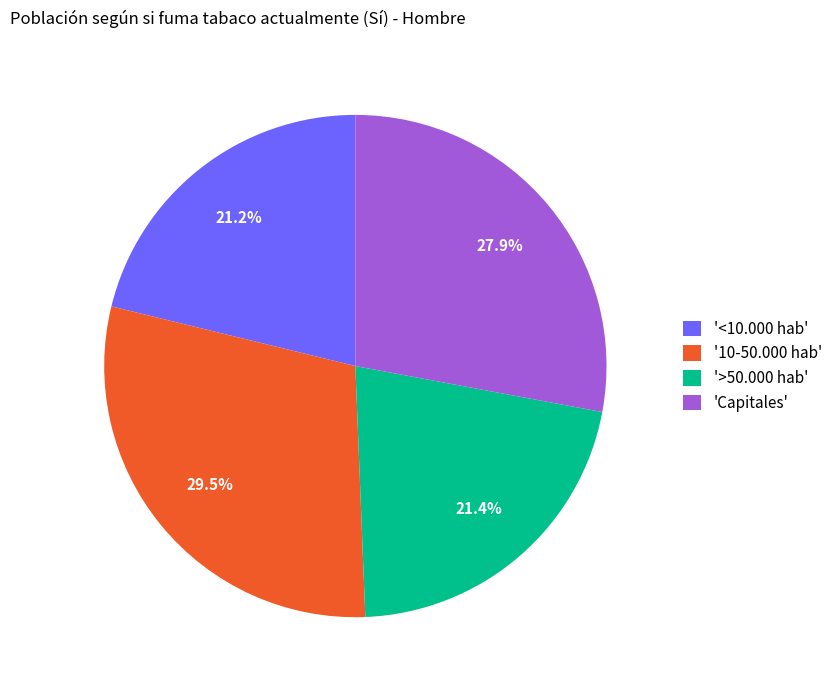

How many slices are in this pie chart?

4